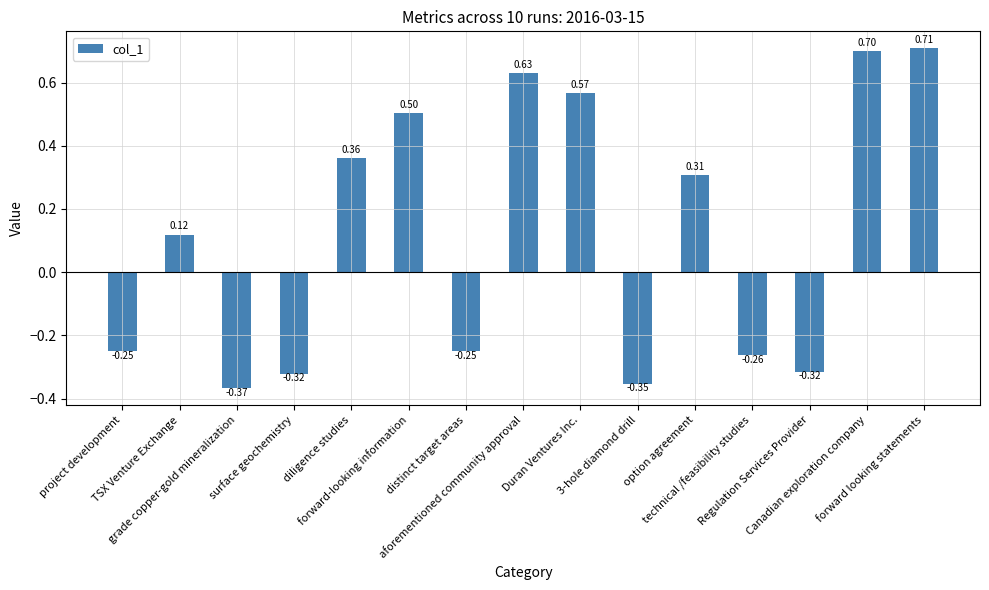

How many categories are shown in the chart?

15